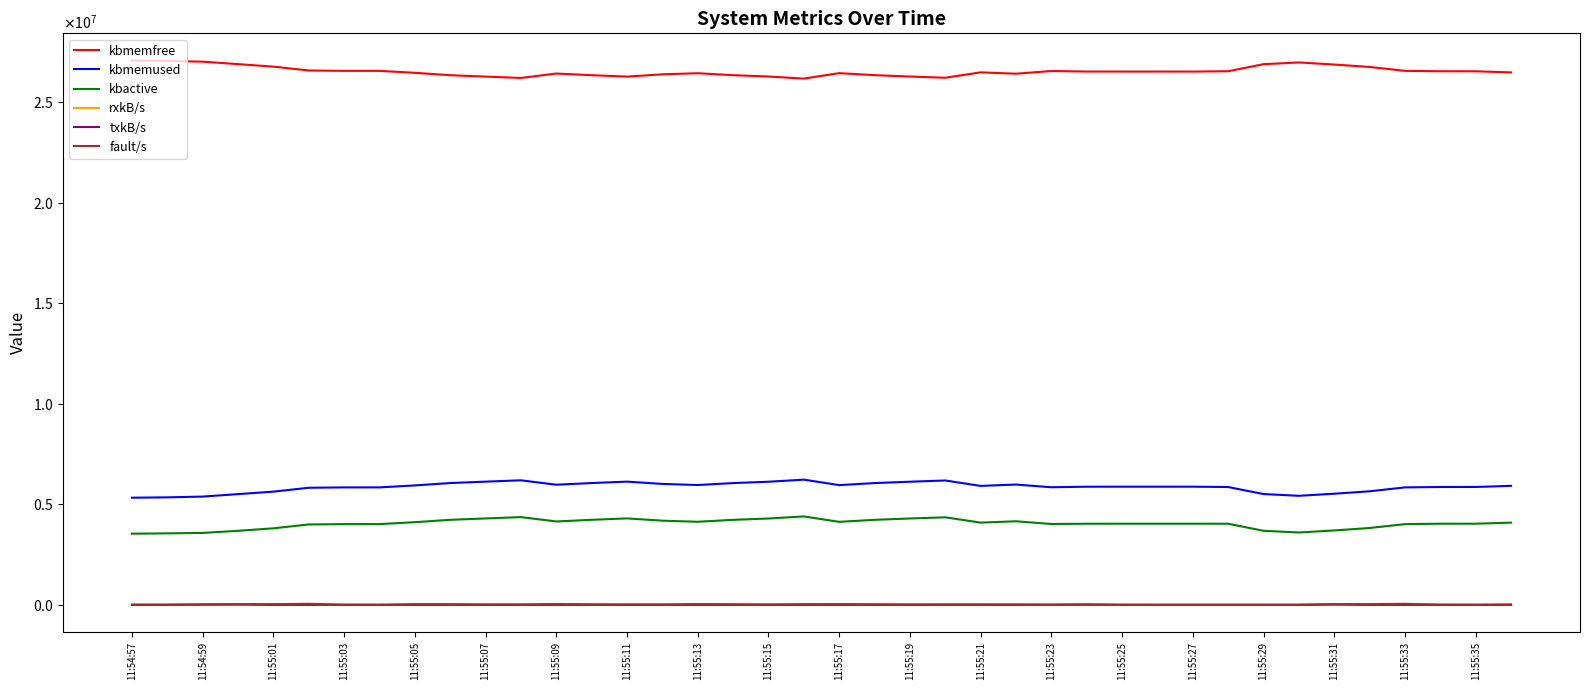

Does the chart display data point markers on the line(s)?

No